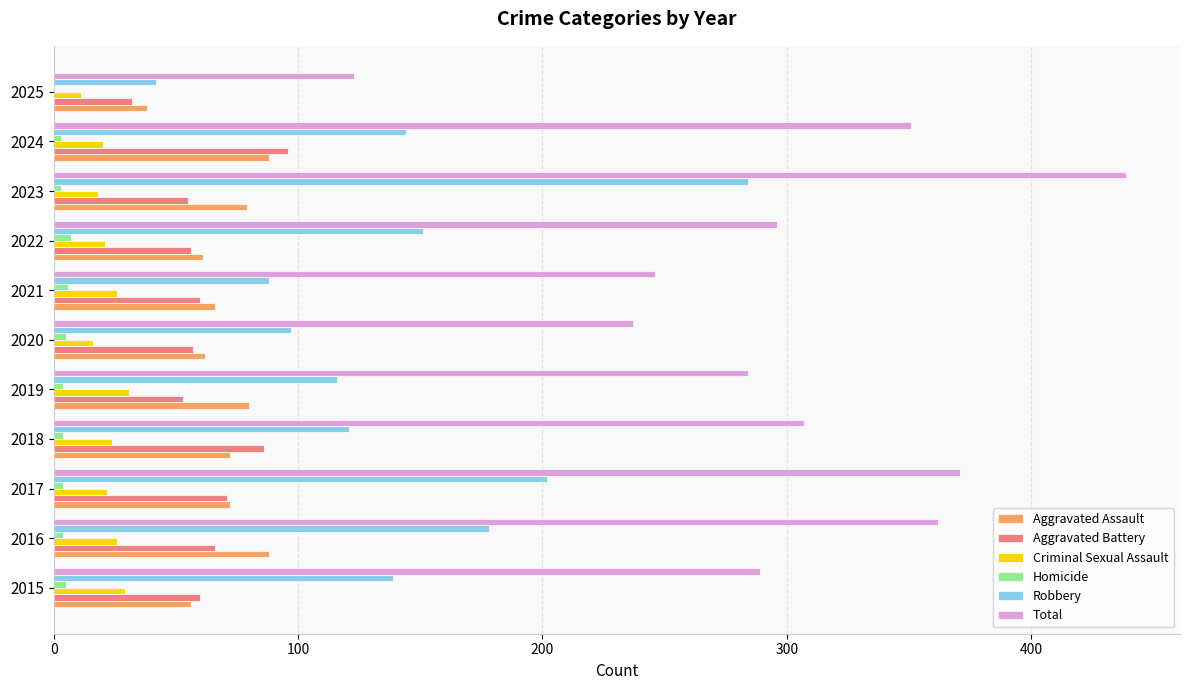

Is it true that Aggravated Battery equals 32 at 2025?

True